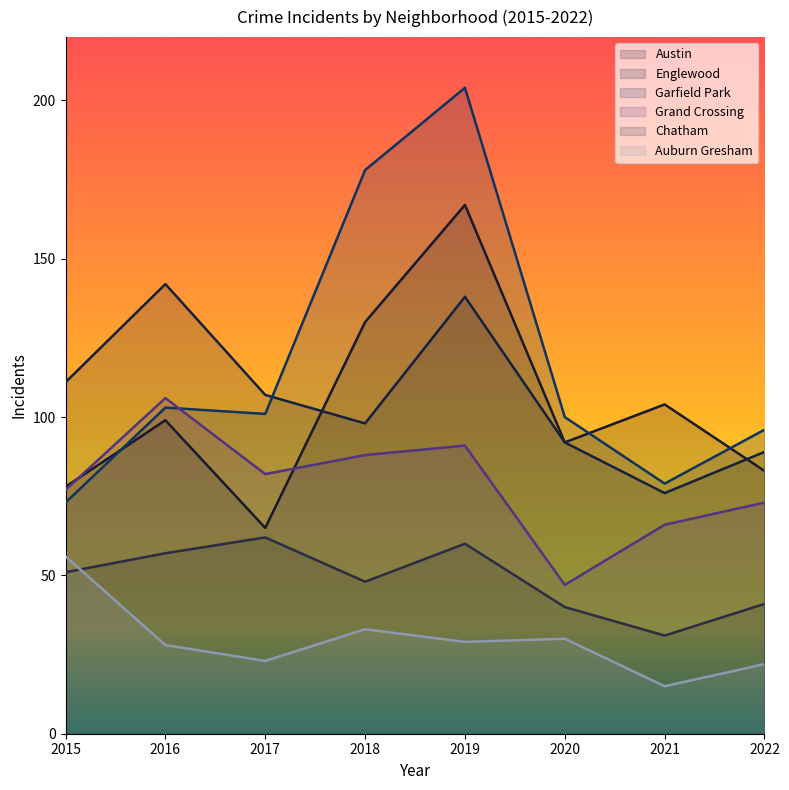

What is the minimum value for Chatham?

31